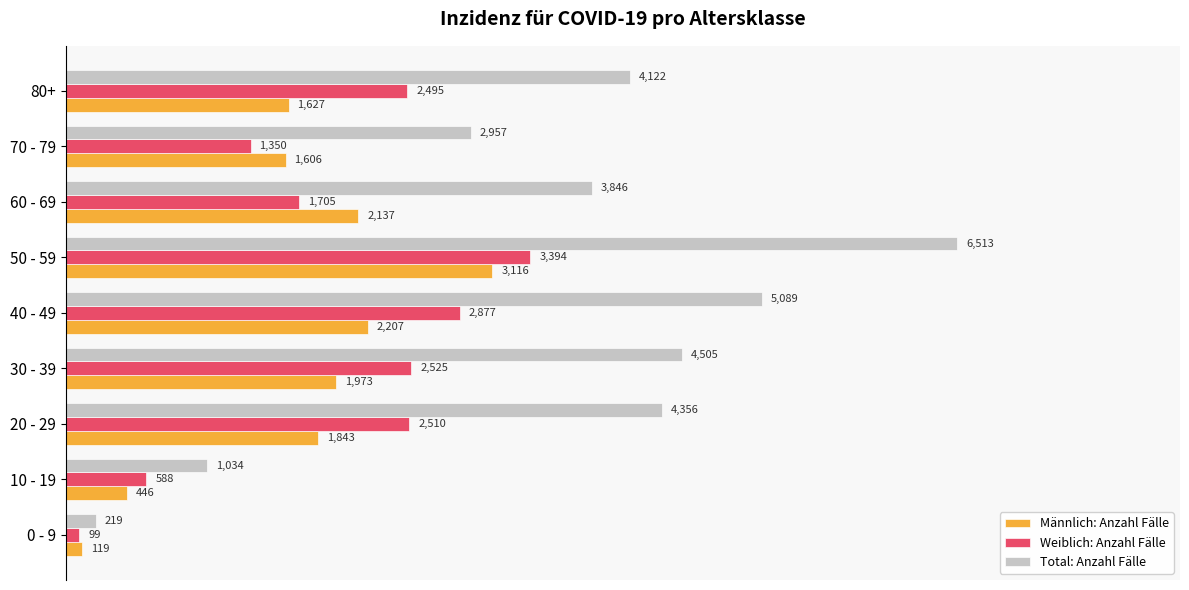

Which series has the largest range (max minus min)?

Total: Anzahl Fälle